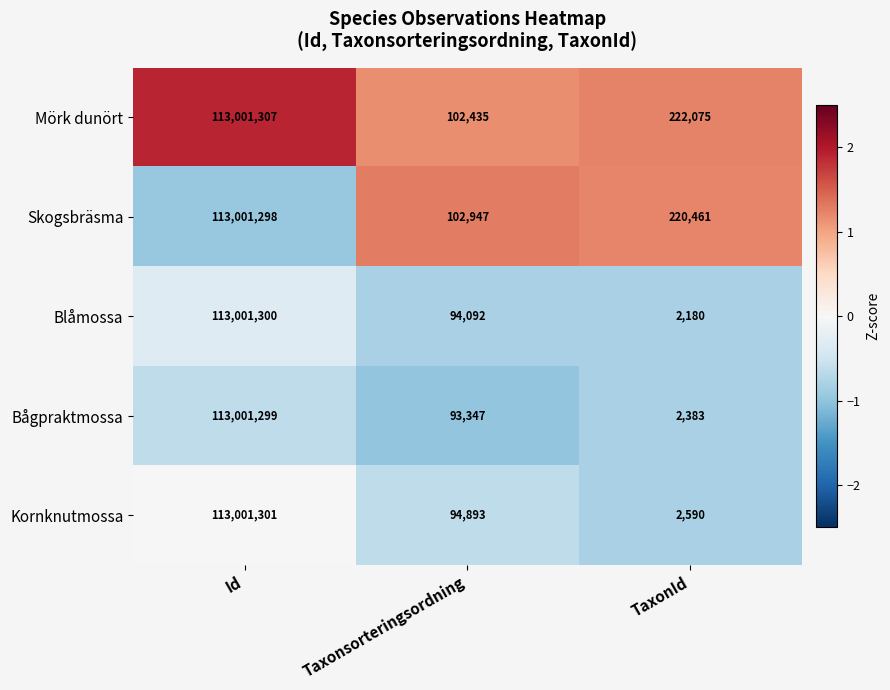

Rank the series by their maximum value, from highest to lowest.

Mörk dunört, Kornknutmossa, Blåmossa, Bågpraktmossa, Skogsbräsma